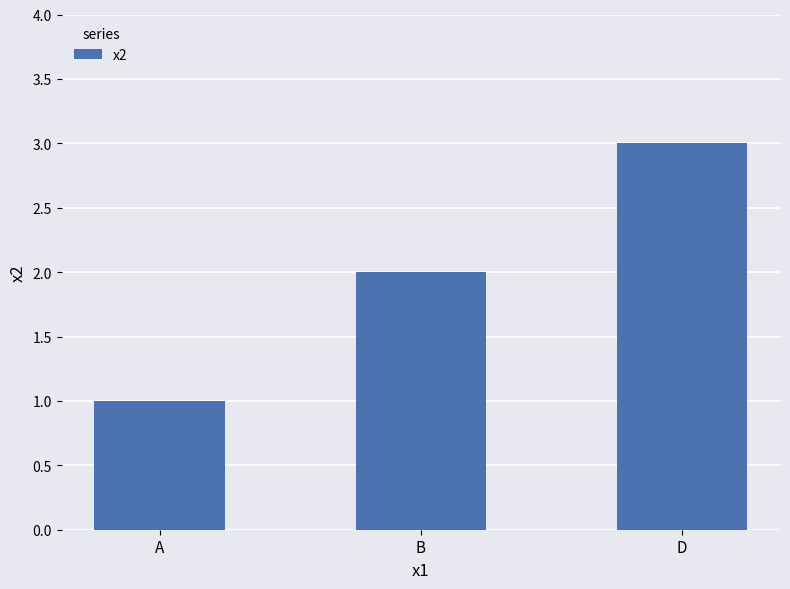

Rank the categories by value from highest to lowest.

D, B, A